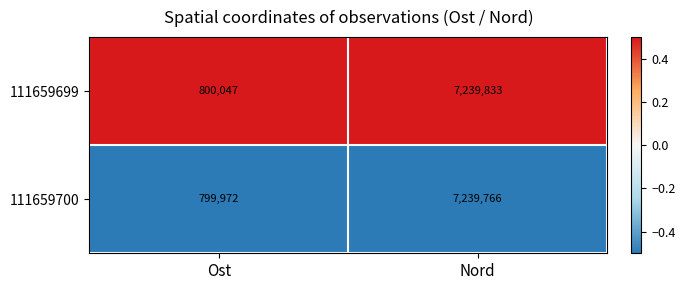

At which label does 111659700 reach its minimum?

Ost